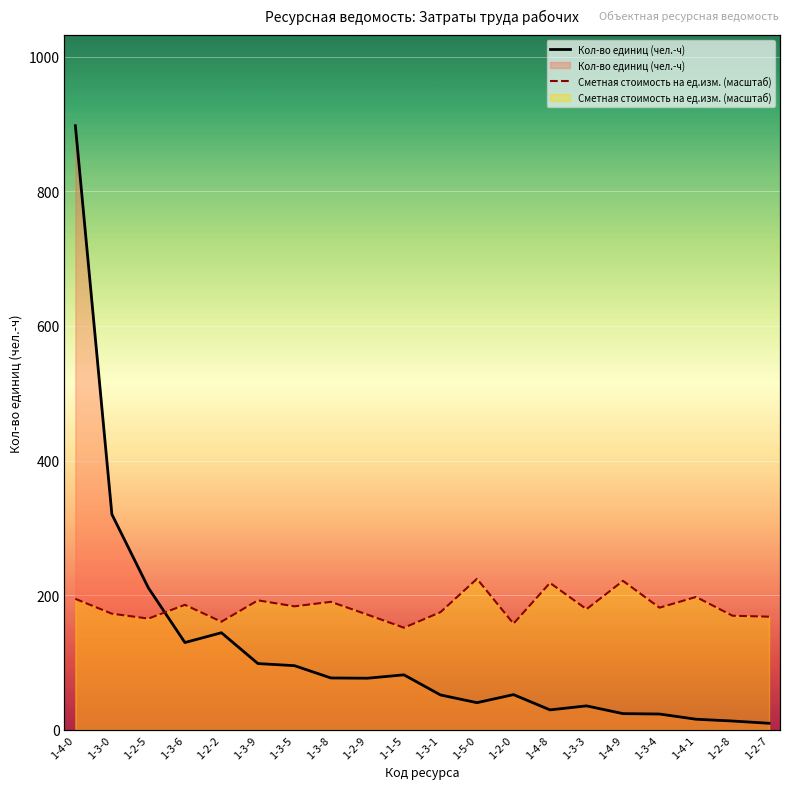

True or false: Кол-во единиц (чел.-ч) has more than 0 points higher than both neighbors.

True